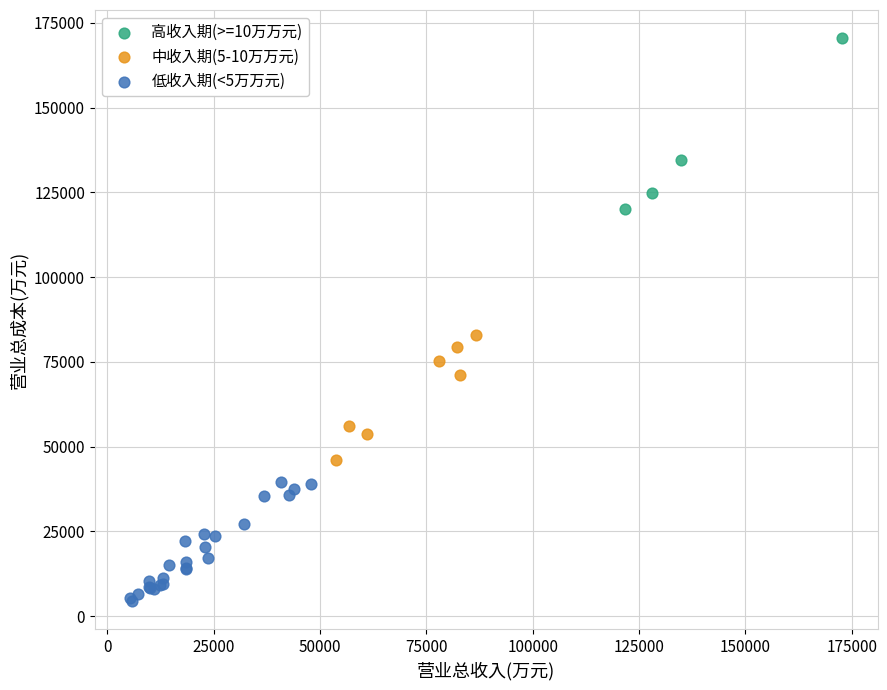

Which series reaches the minimum Y coordinate?

低收入期(<5万万元)